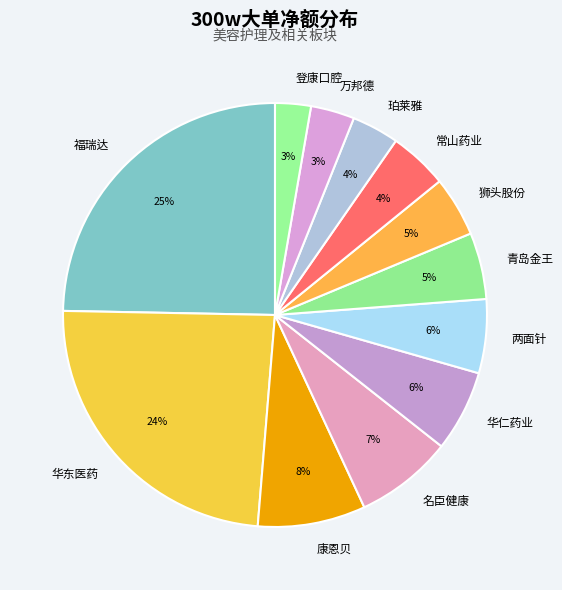

Does any single category account for the majority?

No